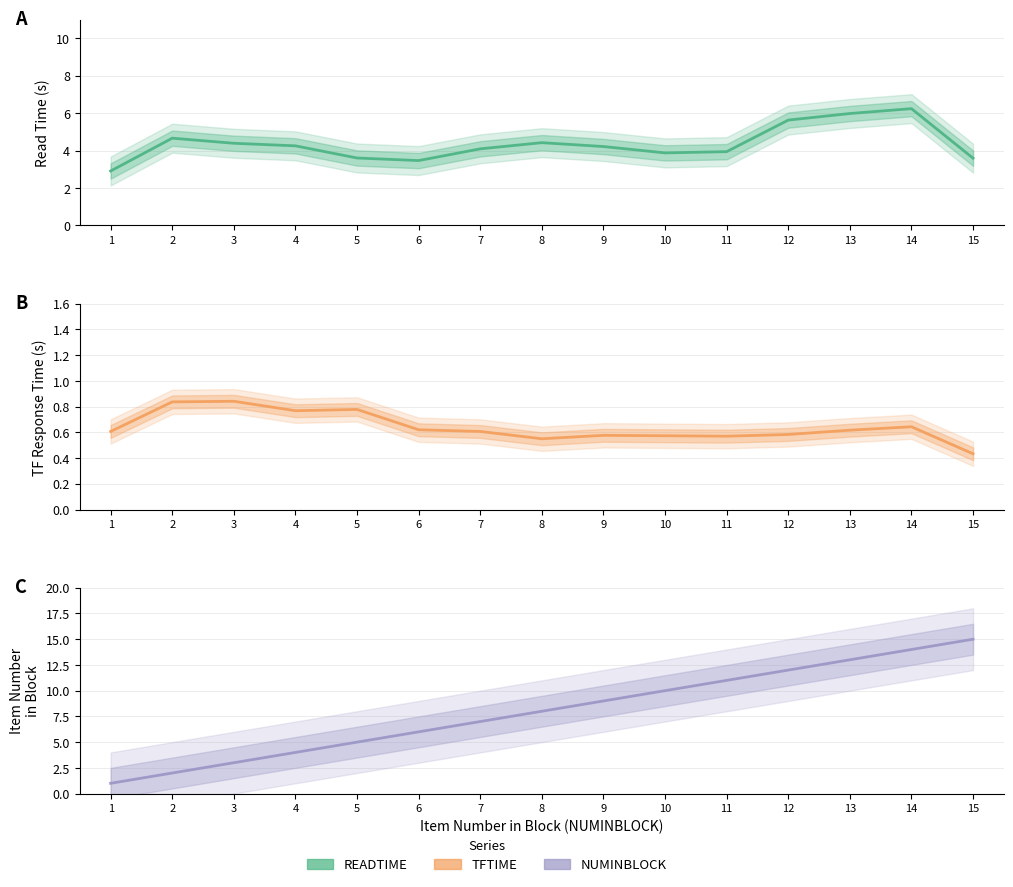

What is the minimum value for TFTIME?

0.4